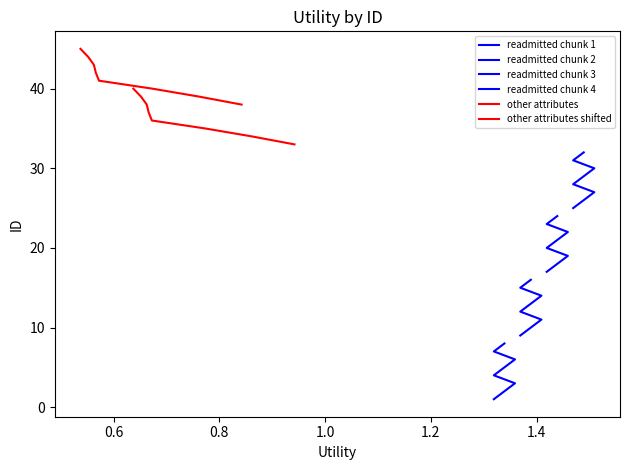

The readmitted chunk 2 series shows 11 at 7. True or false?

False